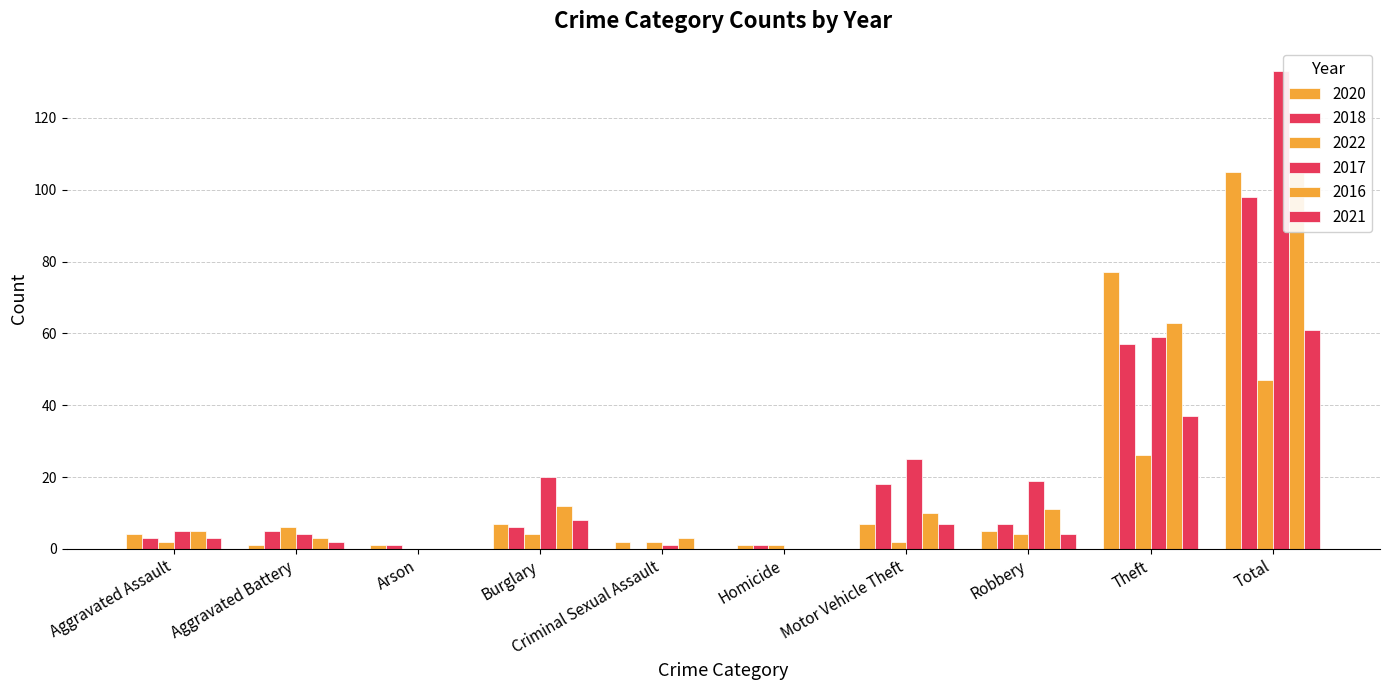

Which has a higher value, Theft or Total?

Total